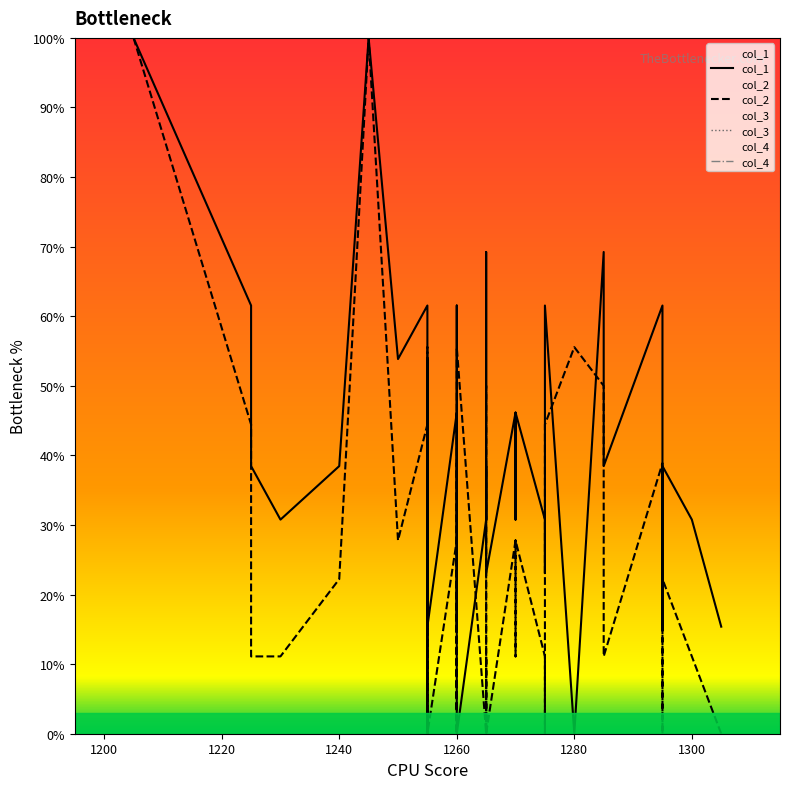

The value of col_1 at 1260 is 23.1. True or false?

True